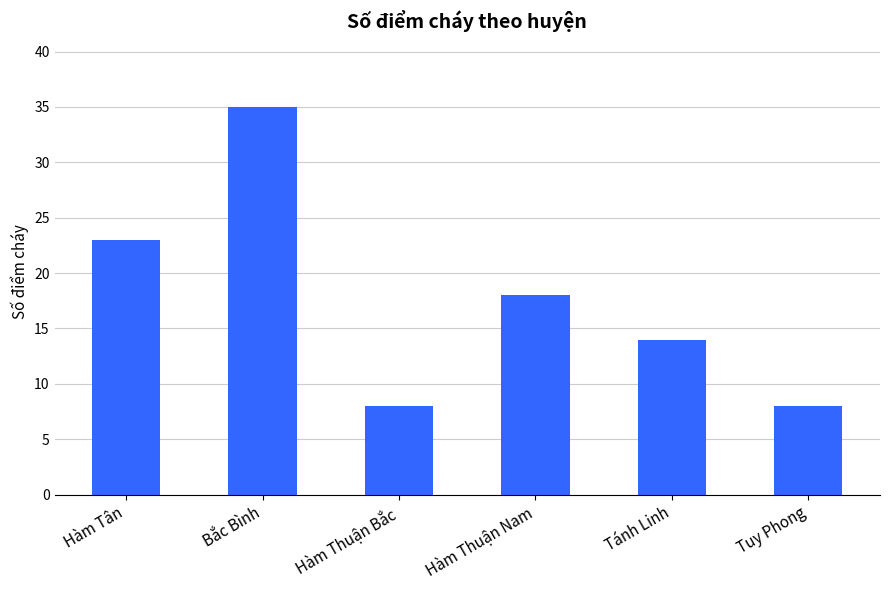

Which label corresponds to the largest value in the chart?

Bắc Bình